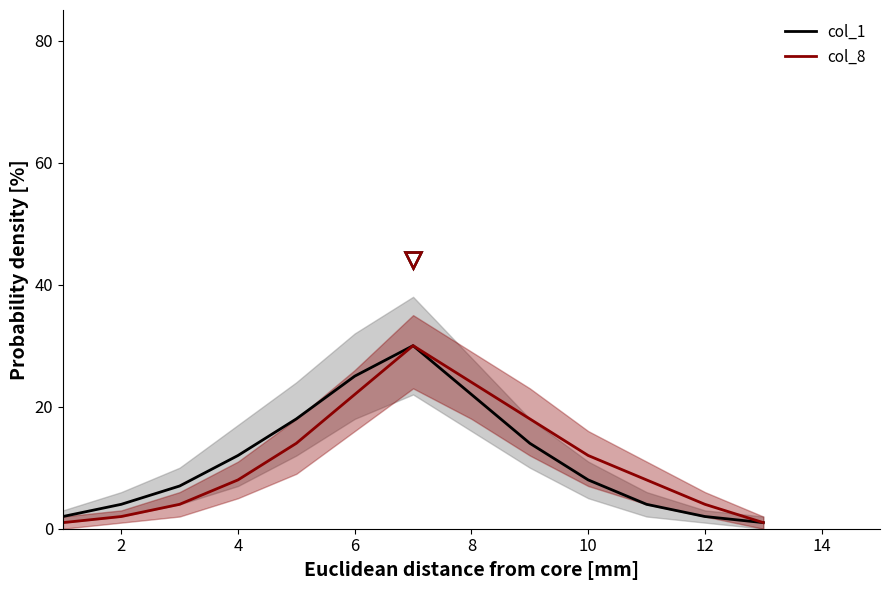

What is the label of the 2nd point from the left?

4